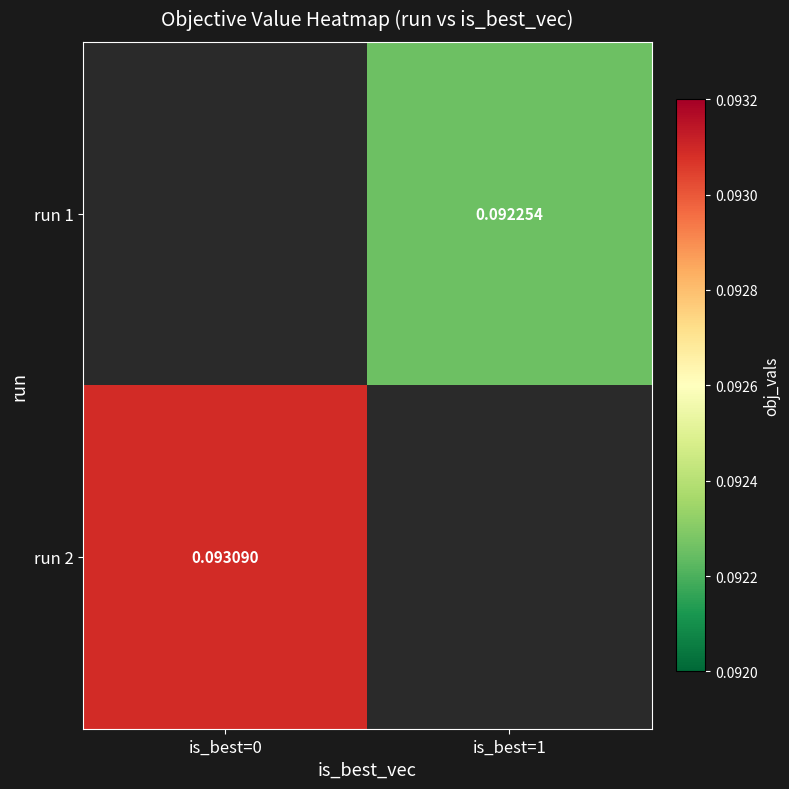

How many values in run 1 are above zero?

1